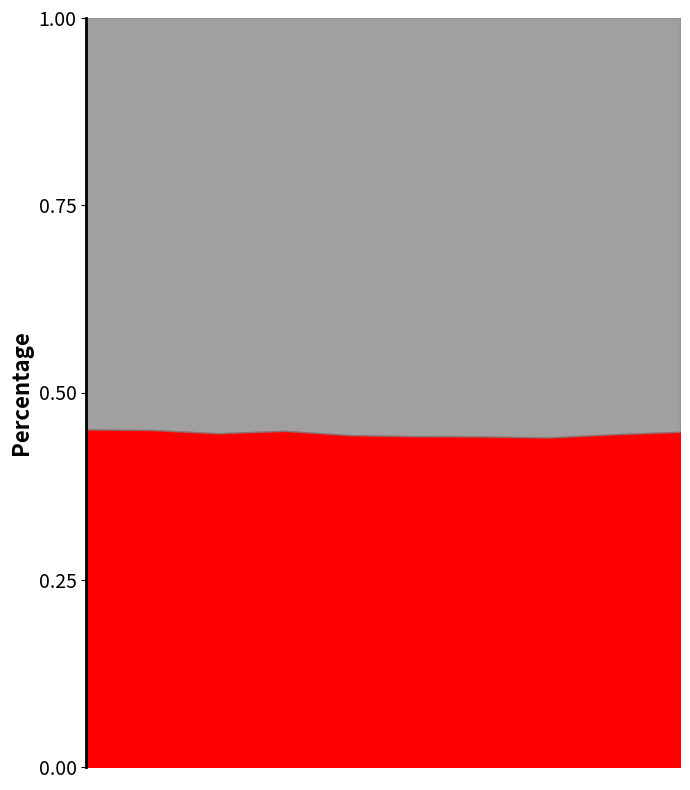

Does the chart have visible grid lines?

No